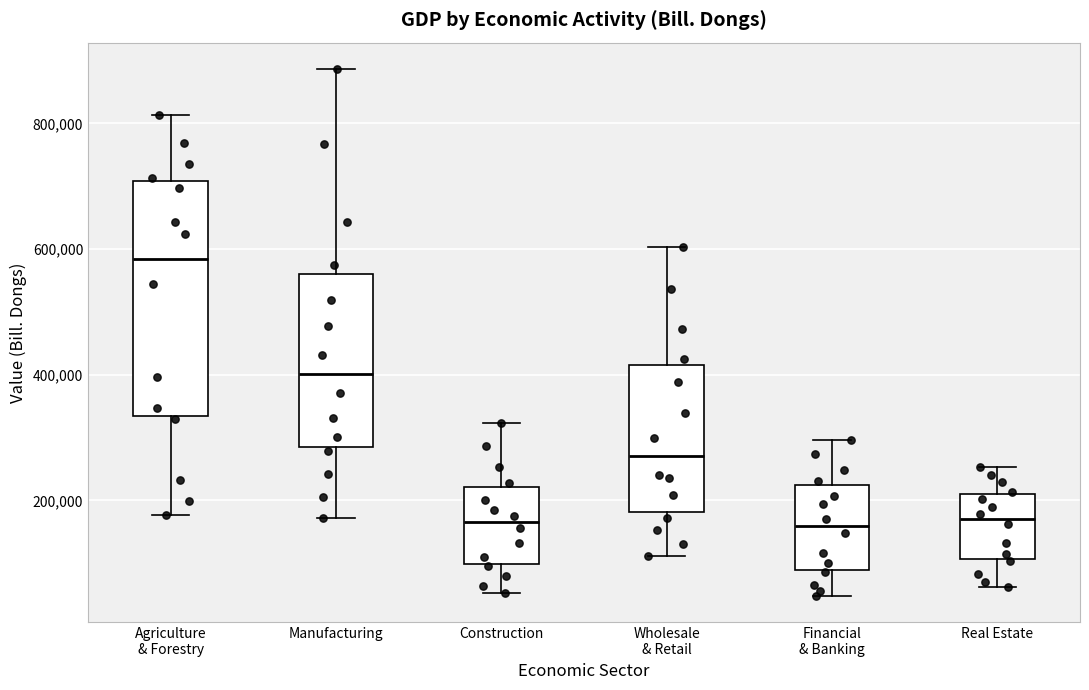

Reading left to right, transcribe this box plot: for each box, give where its median line is, the range the box spans, and where its two whiskers end, as read against the y-axis. The values are not printed on the chart, so give them approximately, as read against the axis.

Agriculture & Forestry: median 580000, box 340000 to 700000, whiskers 180000 to 820000
Manufacturing: median 400000, box 280000 to 560000, whiskers 180000 to 880000
Construction: median 160000, box 100000 to 220000, whiskers 60000 to 320000
Wholesale & Retail: median 280000, box 180000 to 420000, whiskers 120000 to 600000
Financial & Banking: median 160000, box 80000 to 220000, whiskers 40000 to 300000
Real Estate: median 180000, box 100000 to 220000, whiskers 60000 to 260000